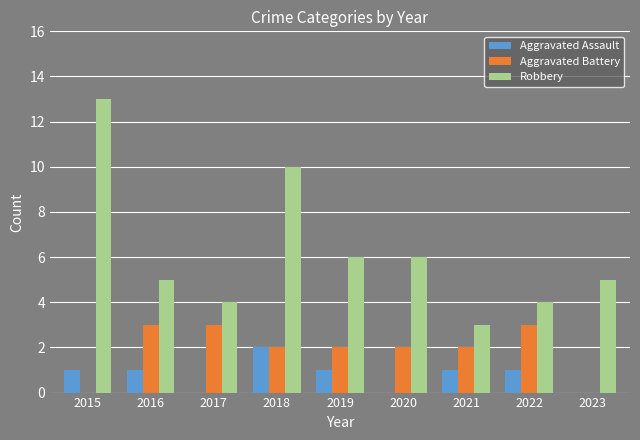

Which series changed the most between 2015 and 2023?

Robbery